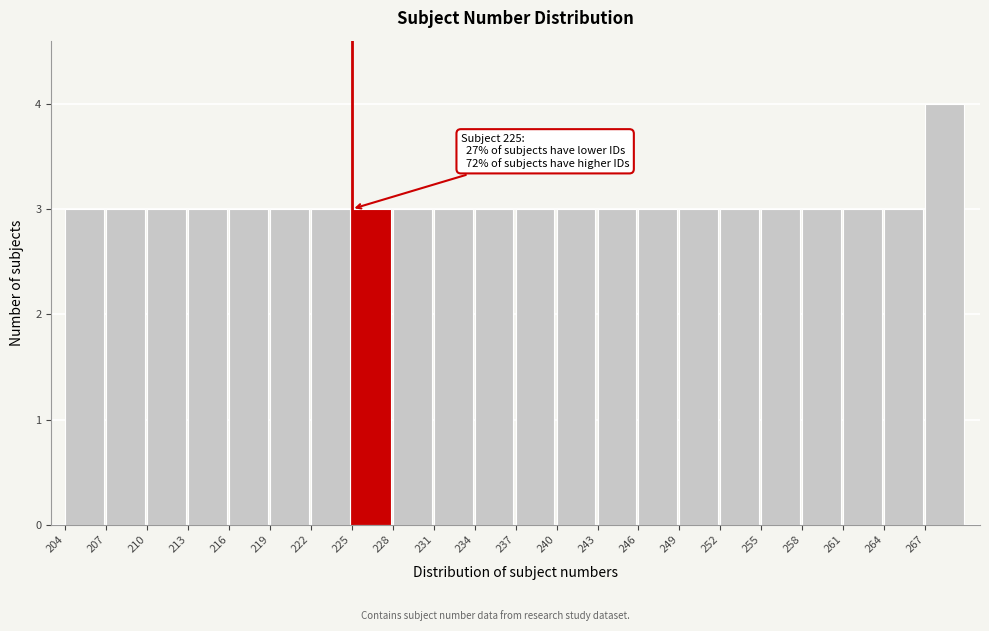

Which range on the x-axis has the tallest bar?

267 to 270